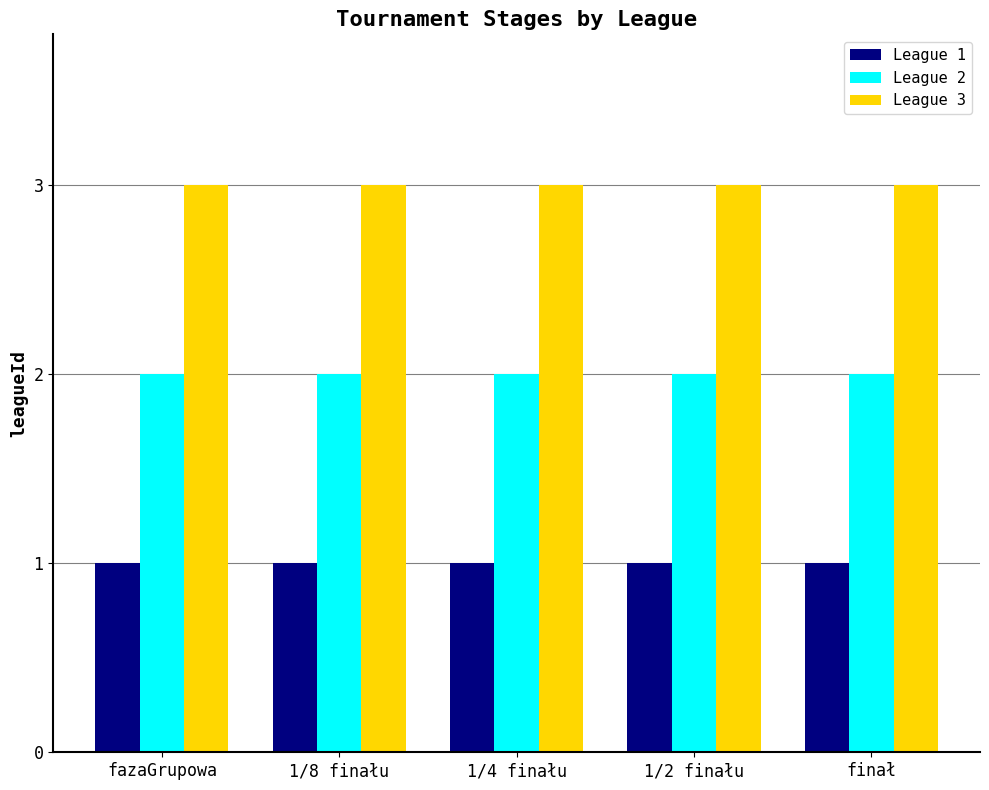

Rank the series at 1/2 finału from highest to lowest value.

League 3, League 2, League 1